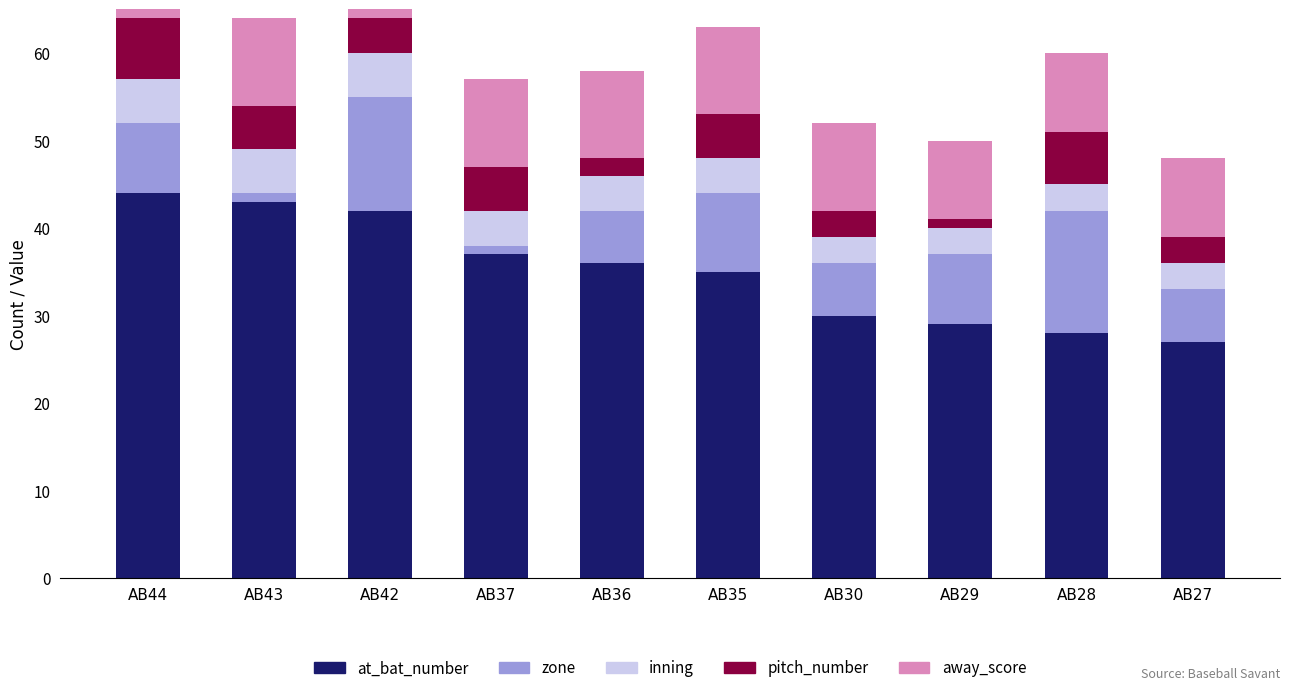

Reading right to left, what are all the values shown in this chart?

at_bat_number: 27	28	29	30	35	36	37	42	43	44
zone: 6	14	8	6	9	6	1	13	1	8
inning: 3	3	3	3	4	4	4	5	5	5
pitch_number: 3	6	1	3	5	2	5	4	5	7
away_score: 9	9	9	10	10	10	10	10	10	10